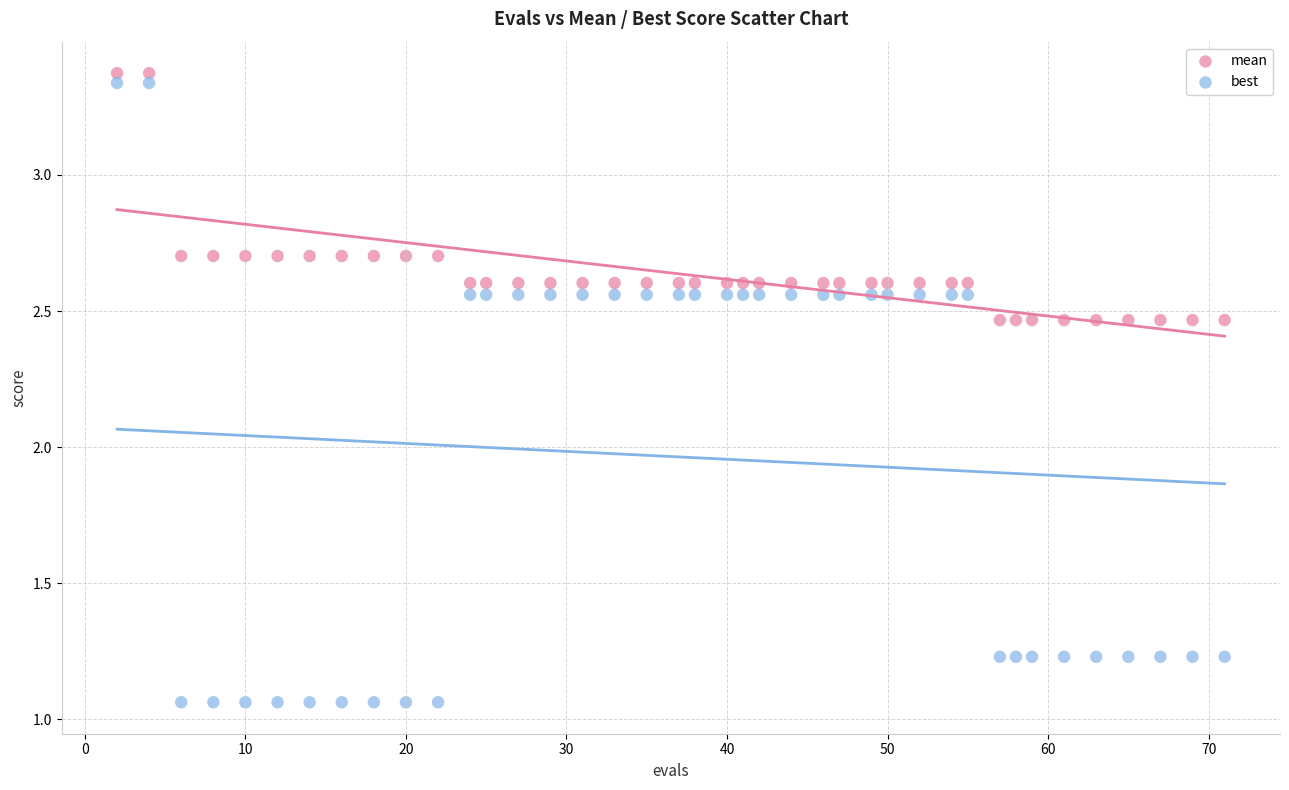

Which series contains the highest Y value?

mean